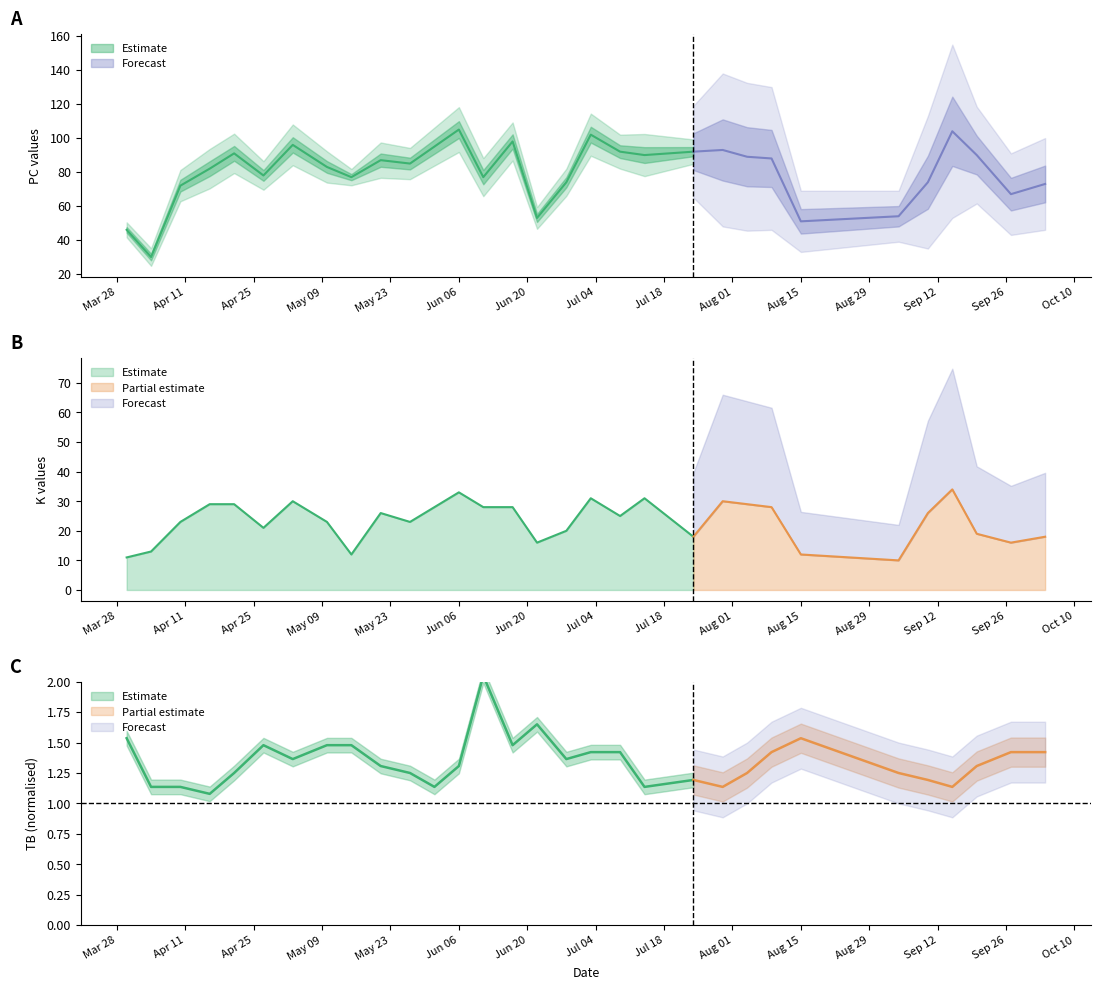

Is it true that IP equals 8 at 9?

False